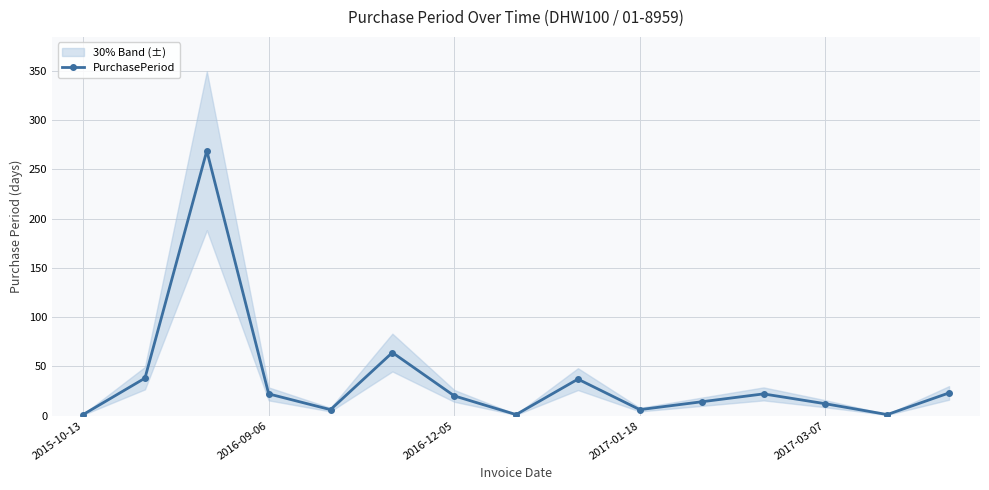

How many interior local valleys (lower than both neighbors) does the data have?

4